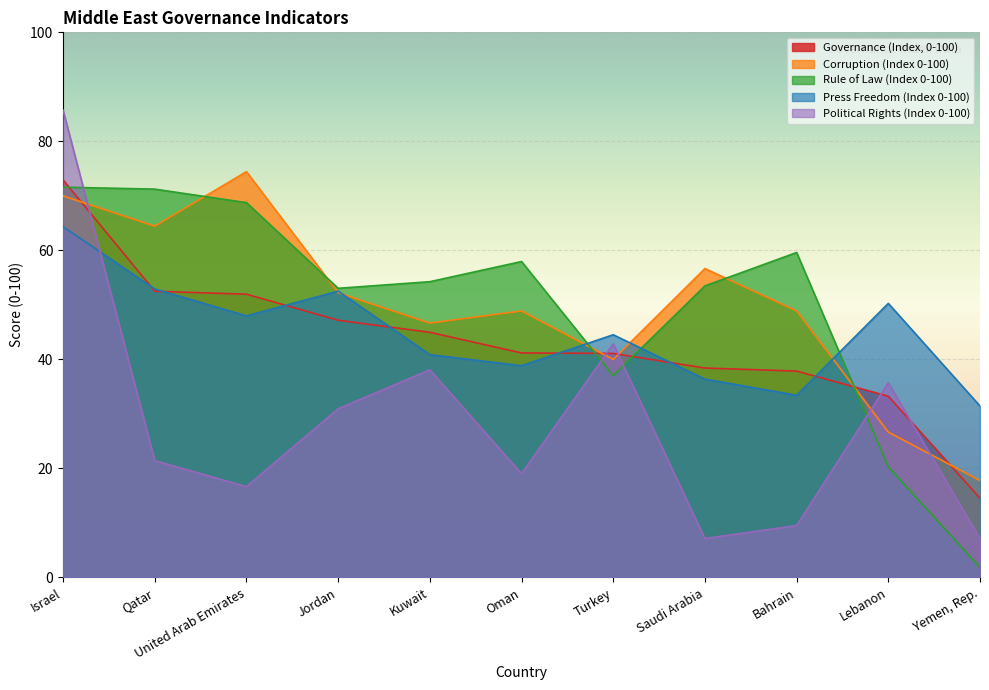

The value of Political Rights (Index 0-100) at Kuwait is 38.1. True or false?

True